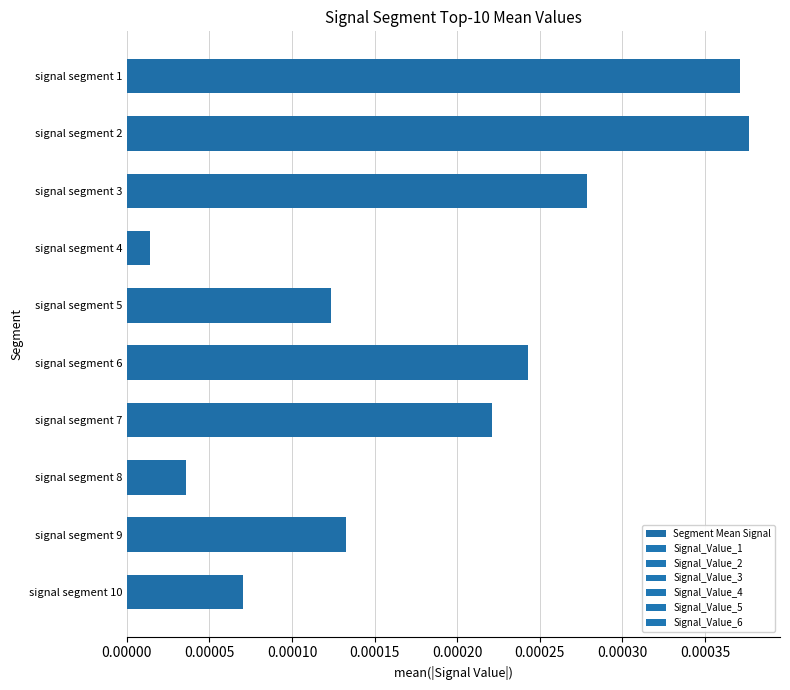

At which category does the chart reach its peak across all series?

signal segment 2